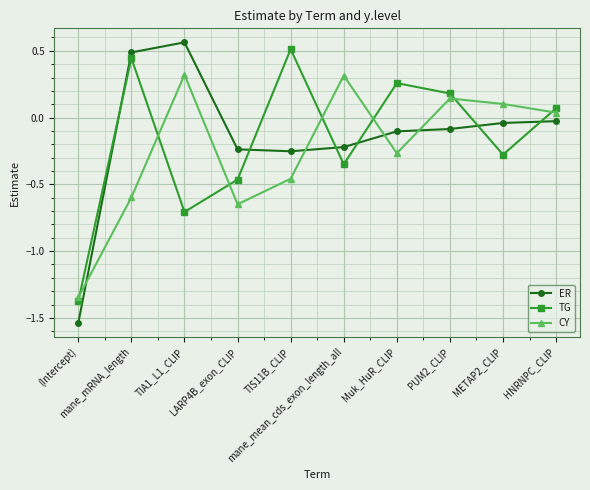

How many positive values does the ER series have?

2